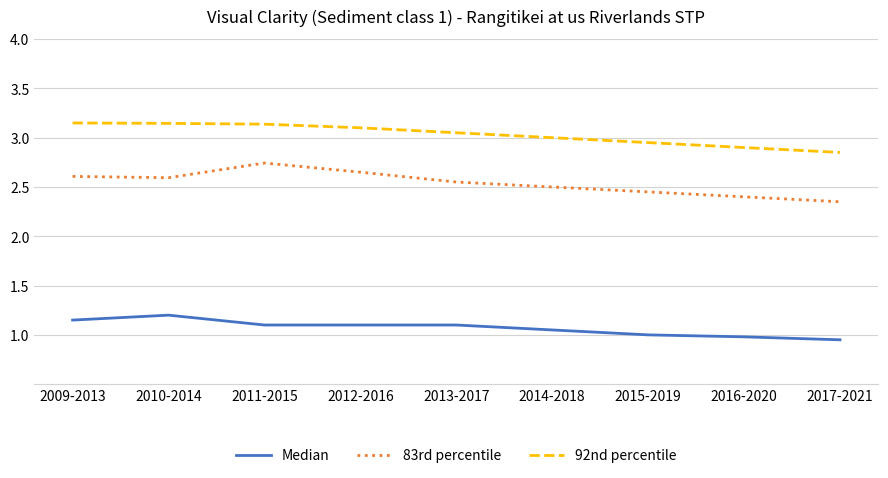

The 92nd percentile series shows 2.9 at 2016-2020. True or false?

True